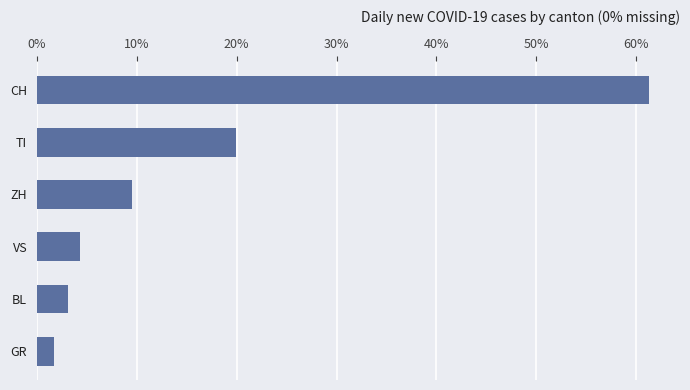

True or false: the data shows 10.5 at TI.

False